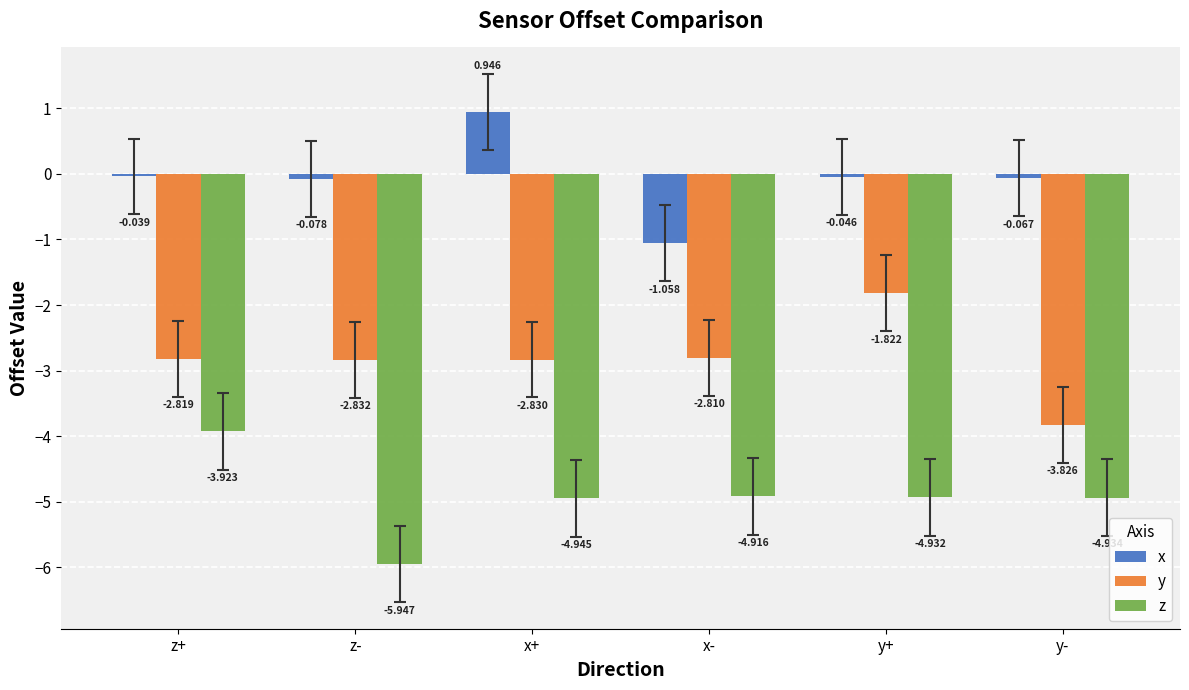

Are the bars grouped side by side (vs. stacked)?

Yes